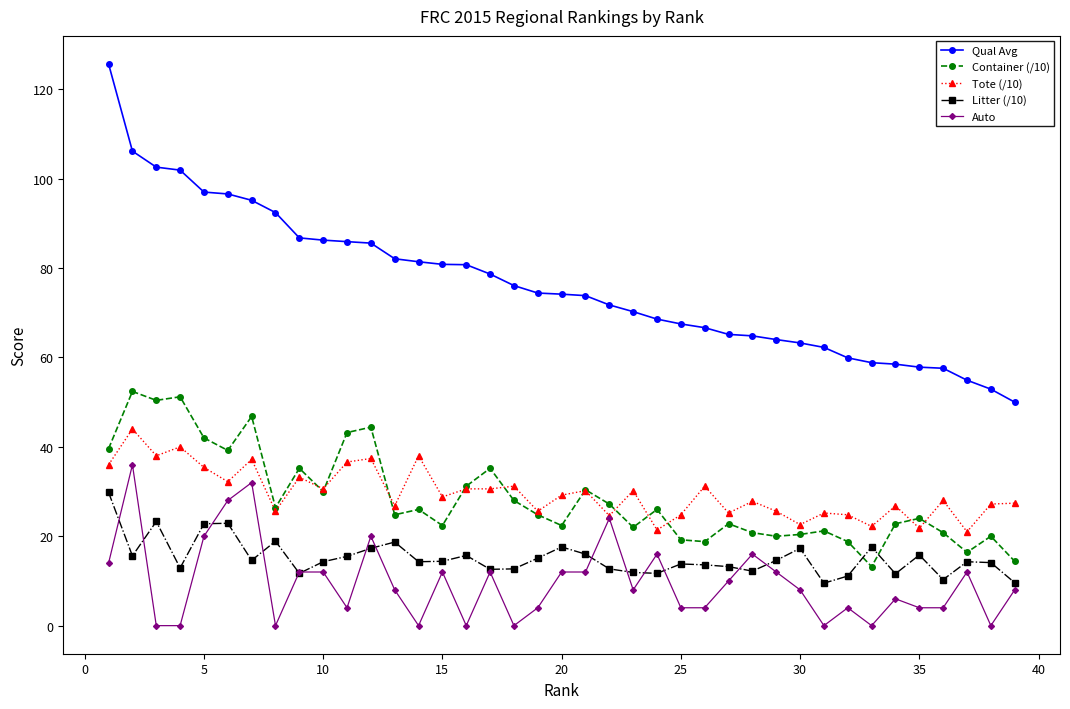

What is the value of the Tote (/10) point at the 28th from the left?

27.8